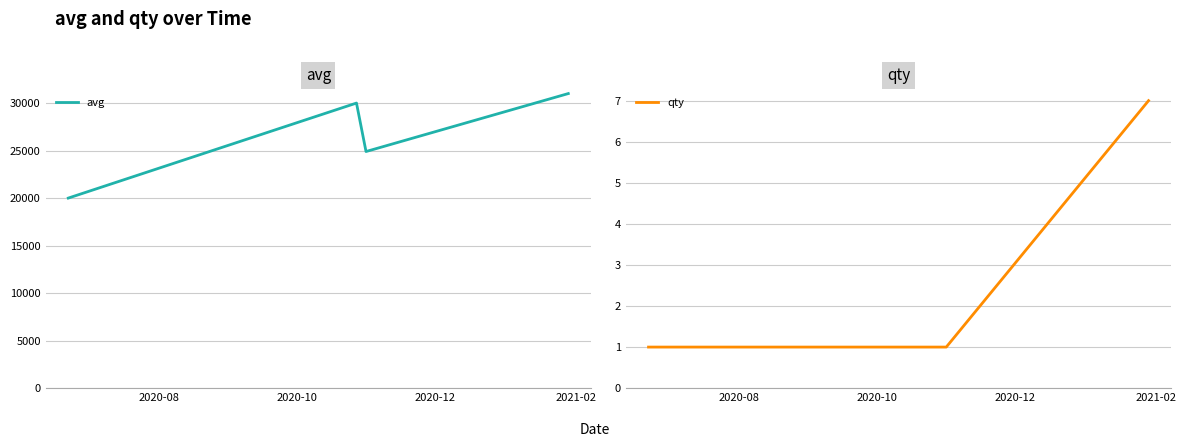

What is the maximum value for avg?

31000